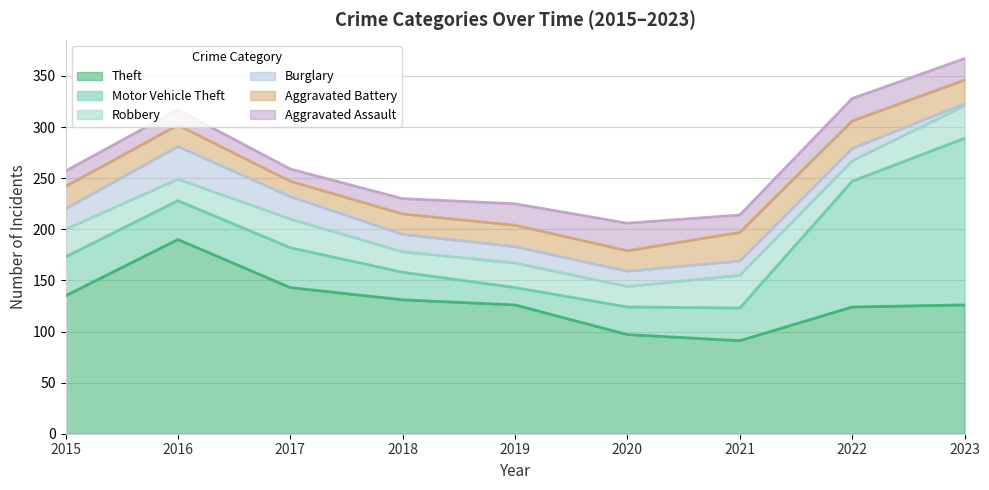

What is the maximum value shown in the chart?

190